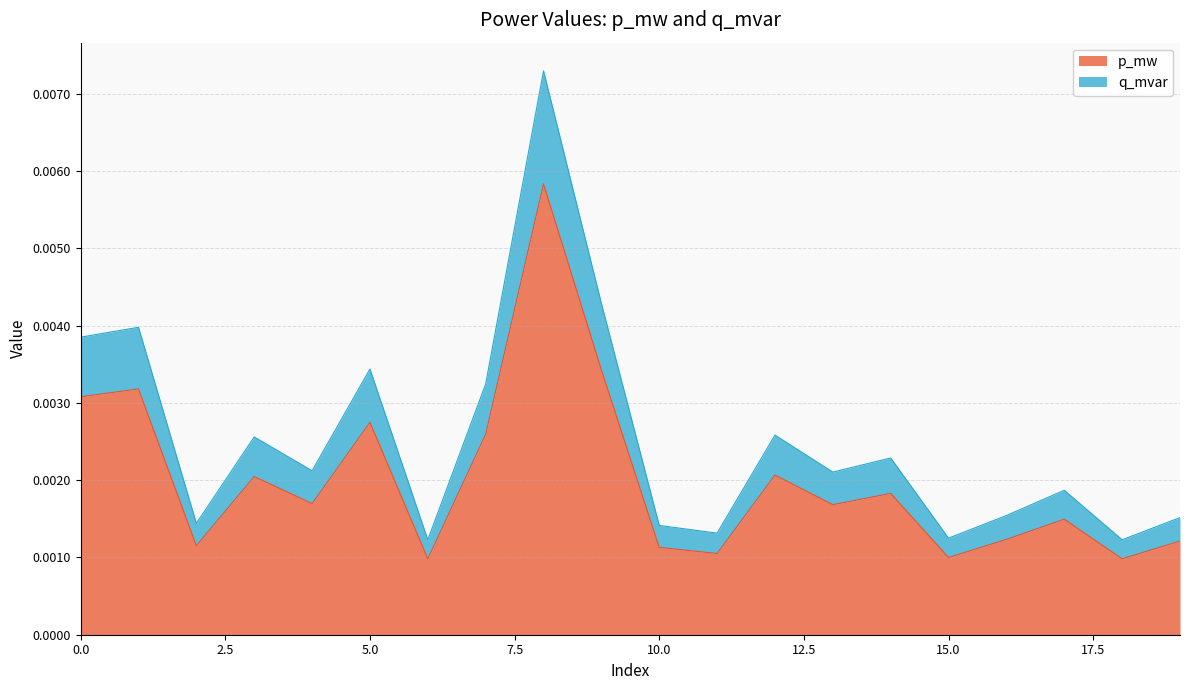

Does the chart display data point markers on the line(s)?

No